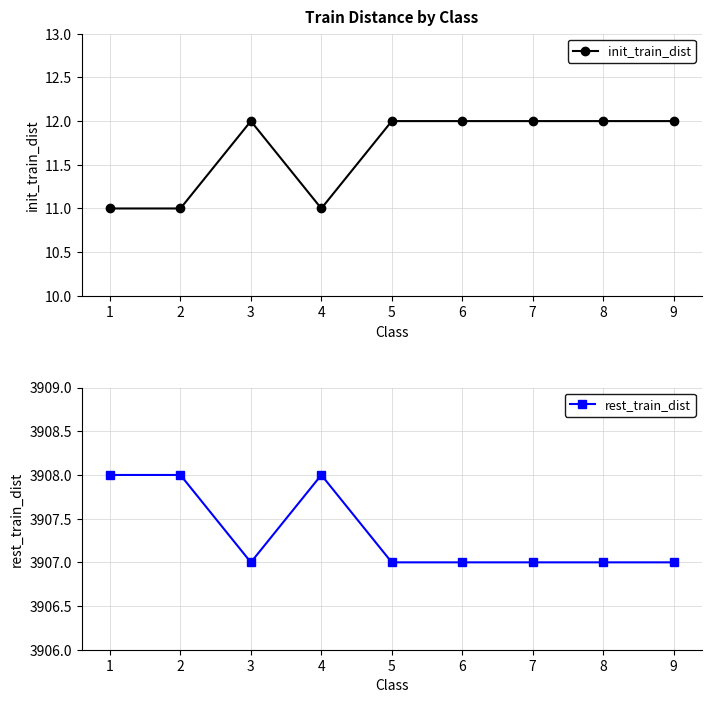

What is the approximate value of rest_train_dist at 9?

3907